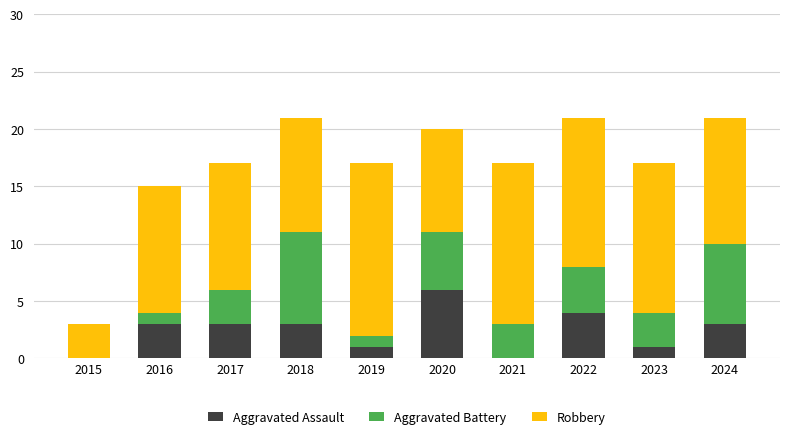

Does the chart contain stacked bars?

Yes